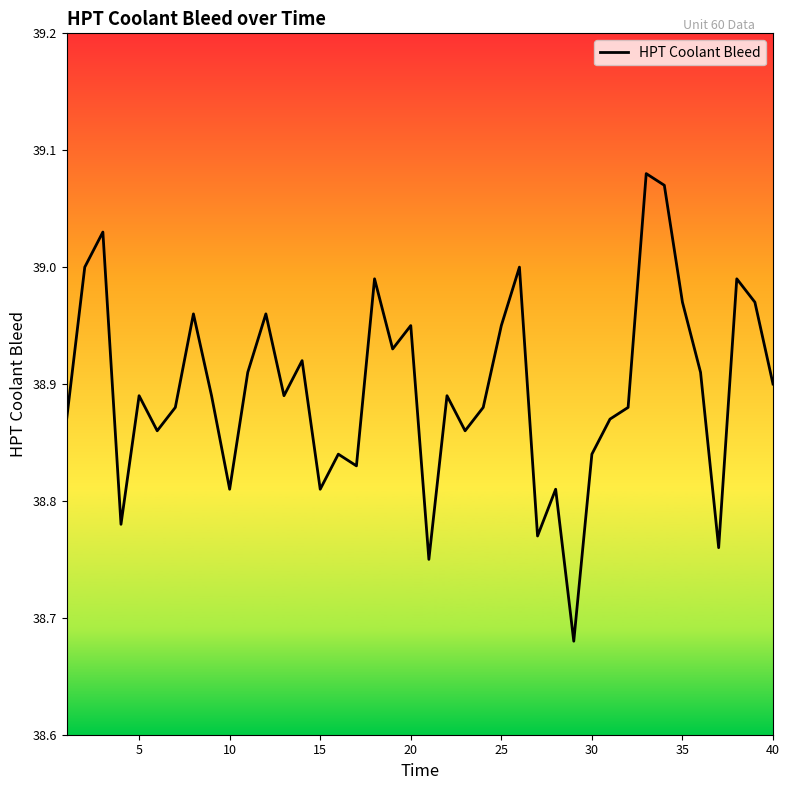

What is the sum of all values?

1555.8